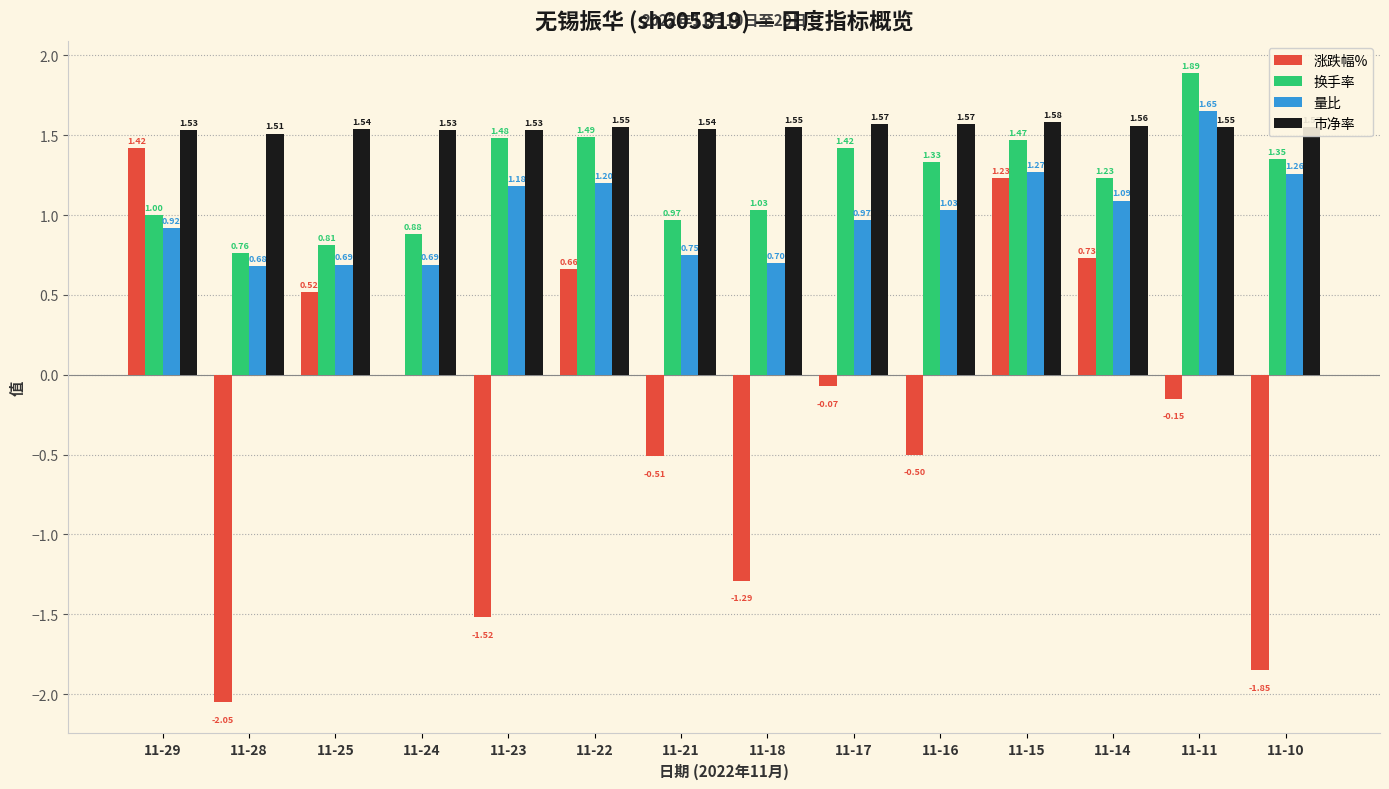

Which series has the largest total across all categories?

市净率